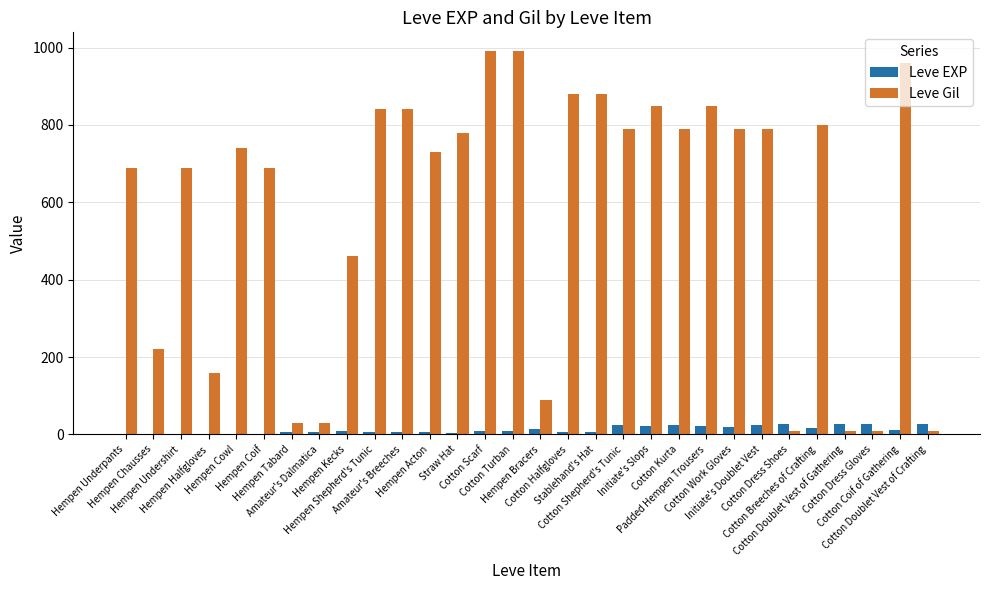

How many groups of bars are there?

30